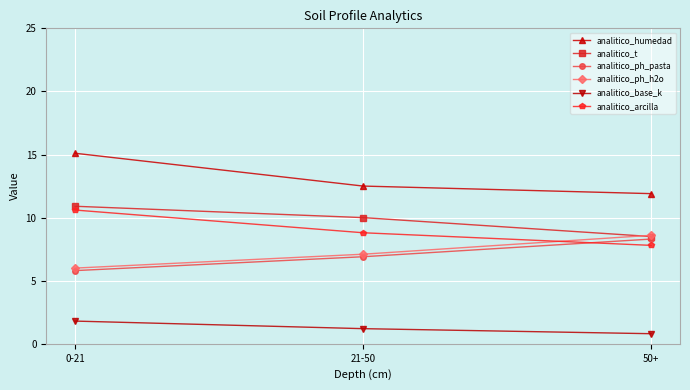

What is the lowest value of the analitico_ph_h2o series?

6.0